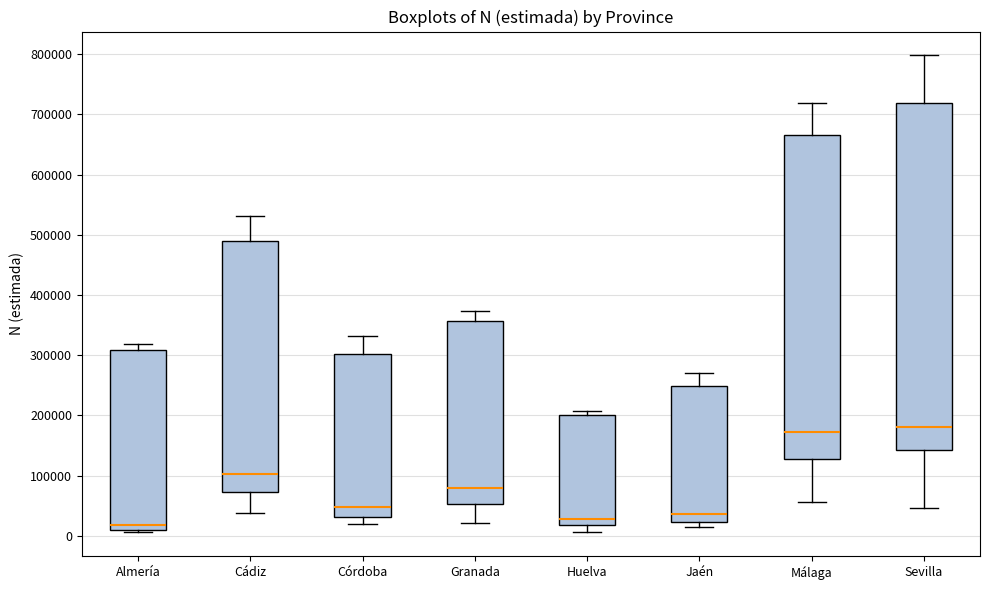

Where does the median line of the box for Cádiz sit on the y-axis? The values are not printed on the chart, so give them approximately, as read against the axis.

100000